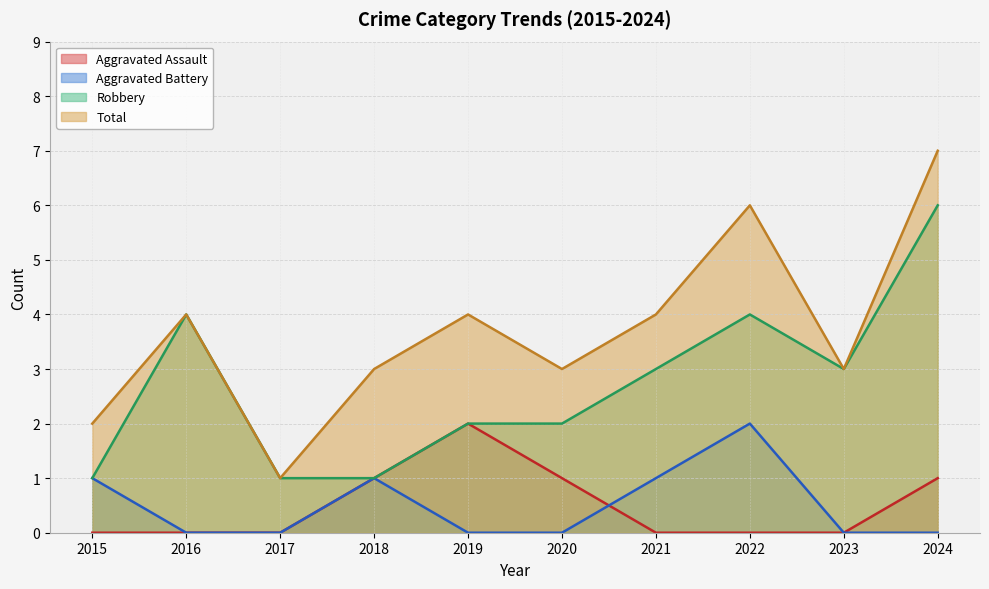

At how many categories does at least one series exceed 4?

2